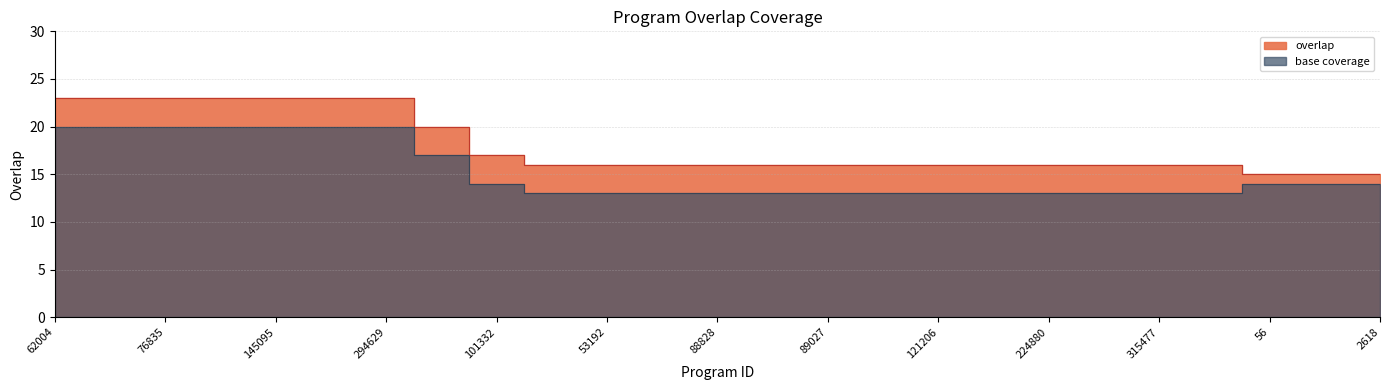

Is it true that the value at 101332 is 24?

False